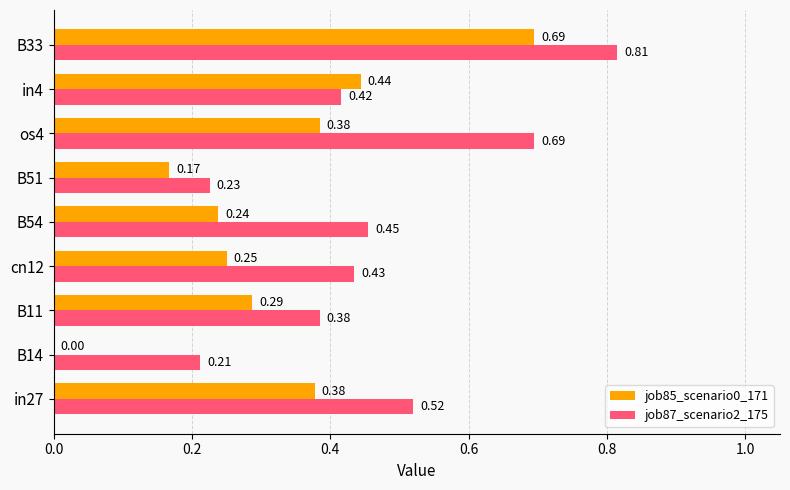

Which series changed the most between os4 and B33?

job85_scenario0_171